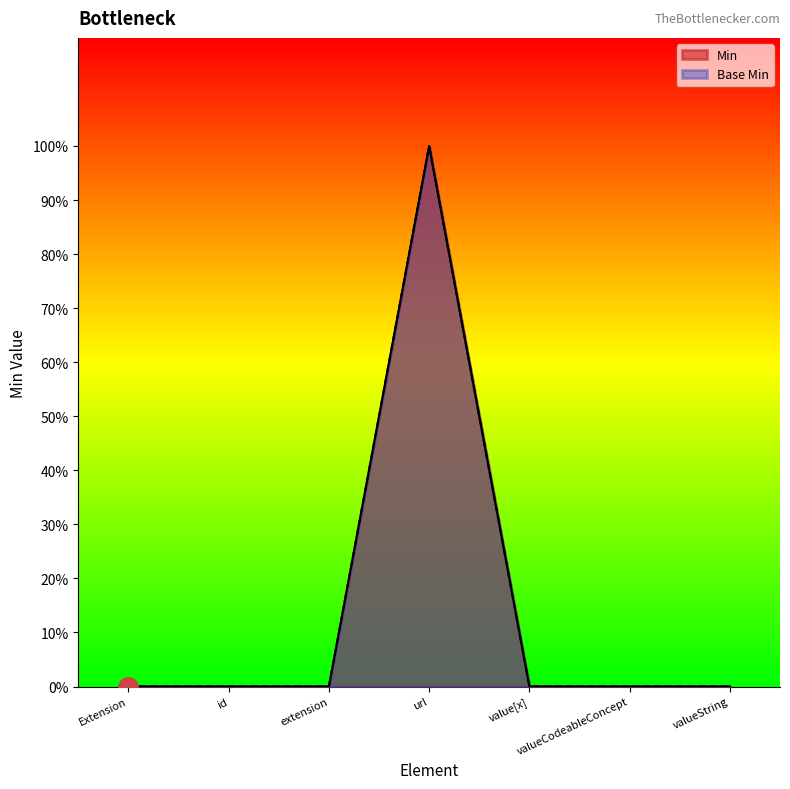

The value of Base Min at Extension is 0. True or false?

True